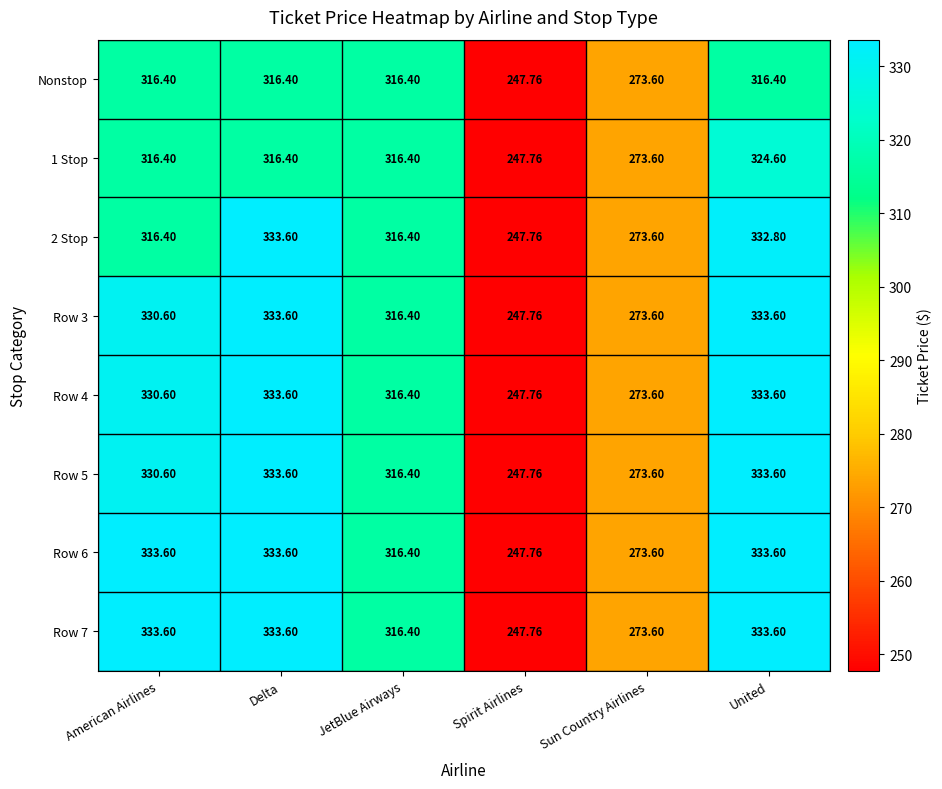

At which category is the sum across all series the highest?

United